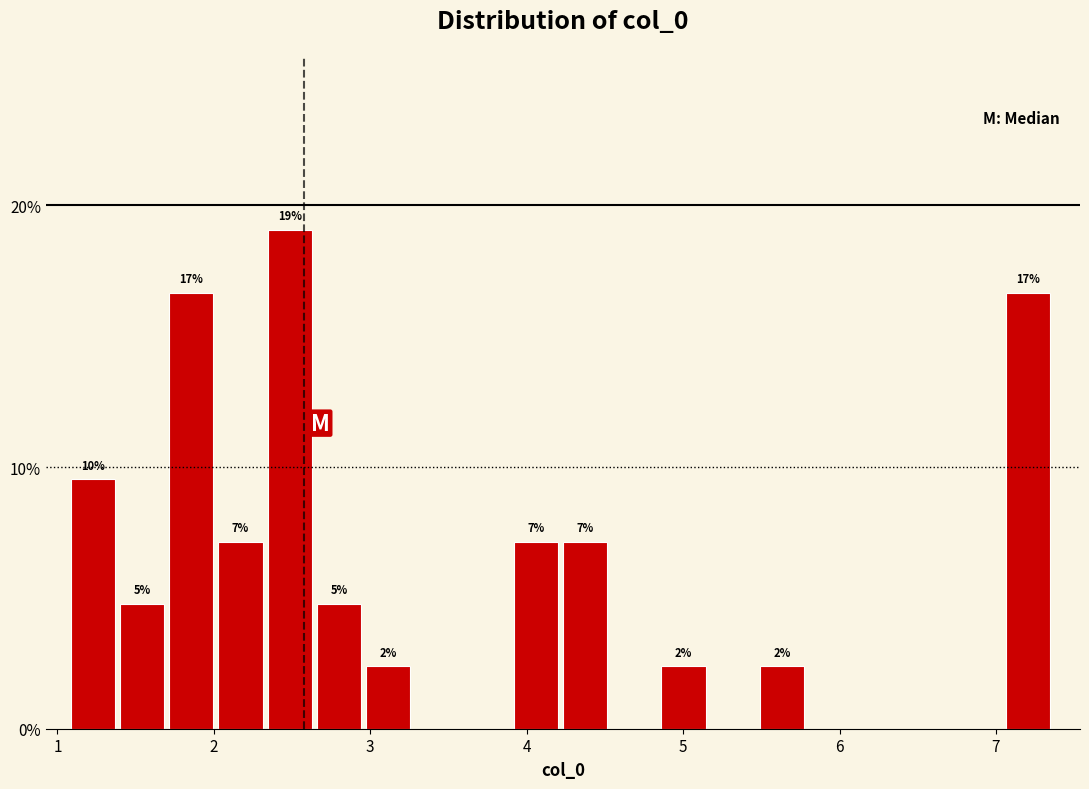

Around what value on the x-axis is the tallest bar? Give the approximate position of its centre, as read against the axis.

2.5